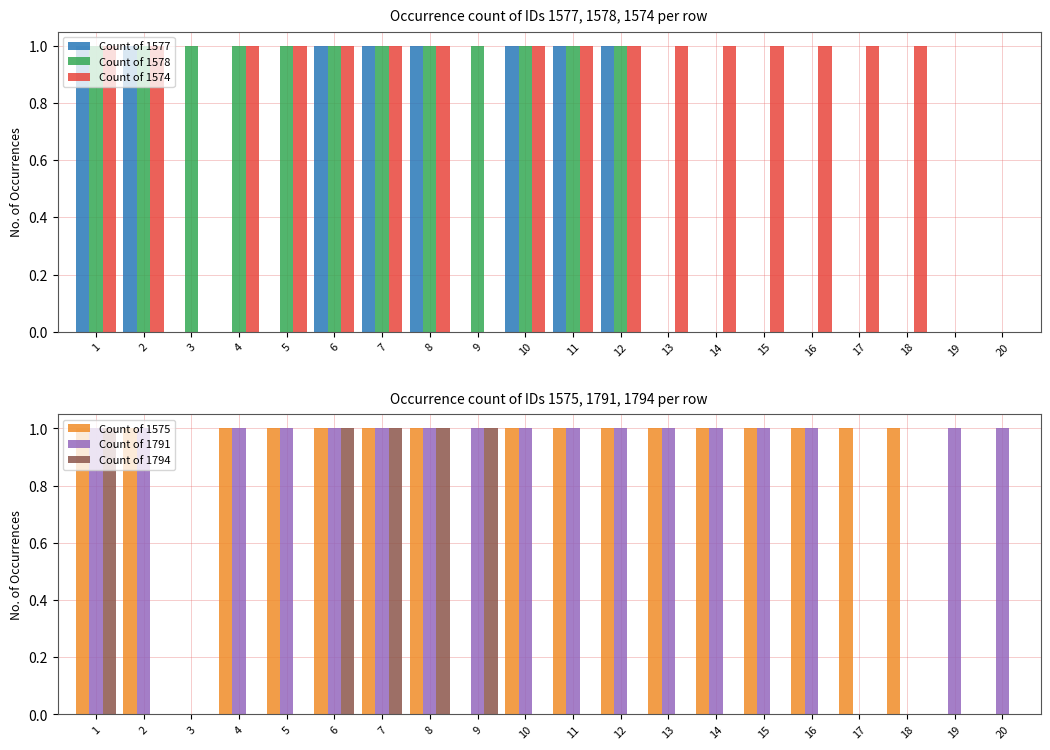

Which series has the largest total across all categories?

Count of 1791